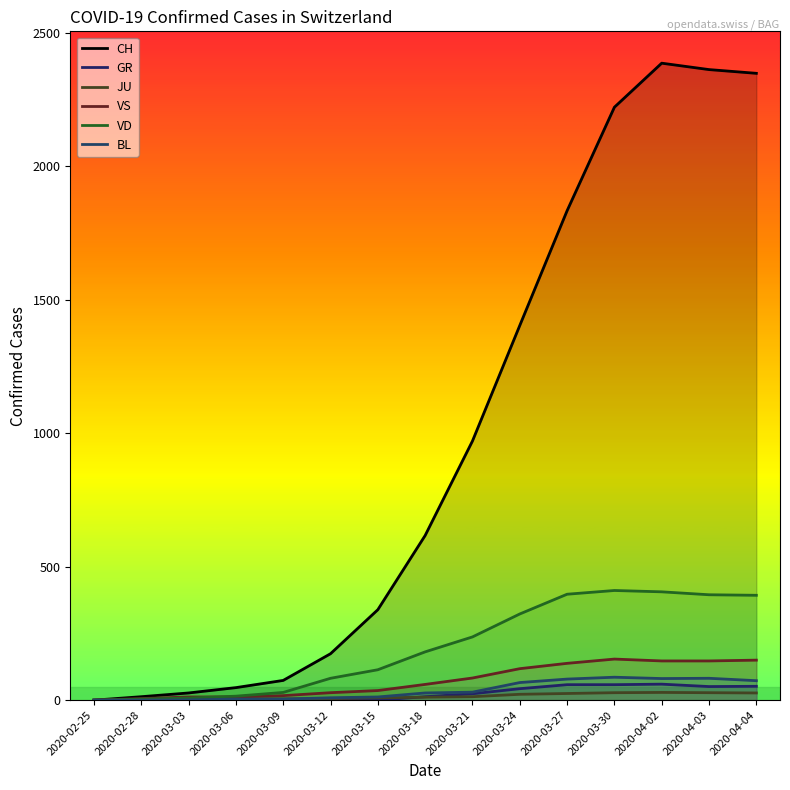

Which series changed the most between 2020-03-30 and 2020-04-02?

CH